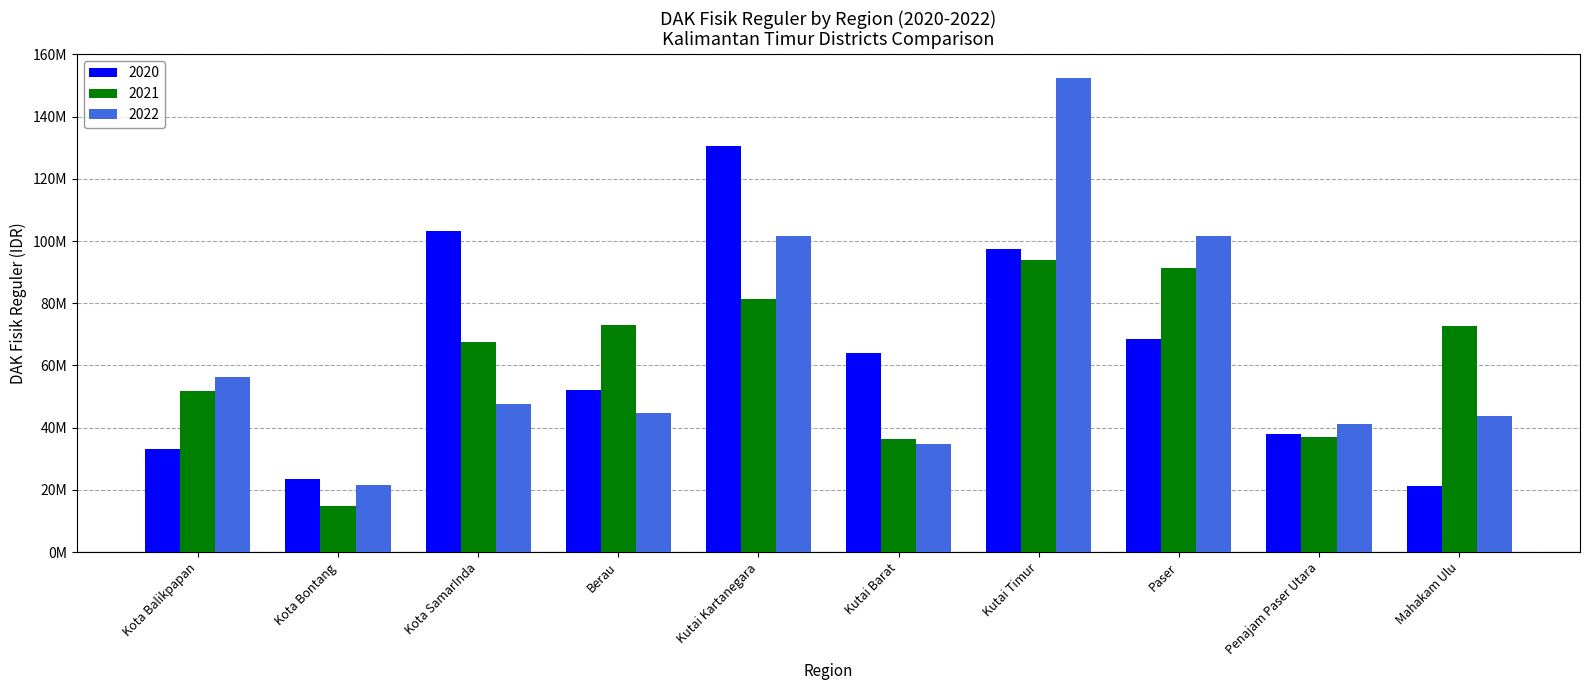

At which label is 2021 closest to 54342519?

Kota Balikpapan